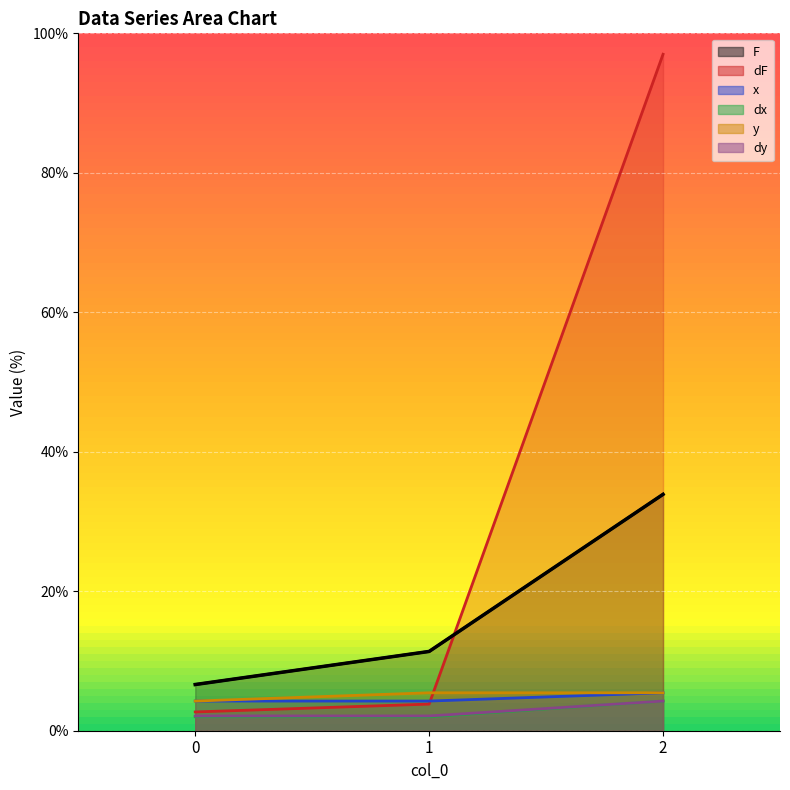

What is the smallest value displayed?

2.0